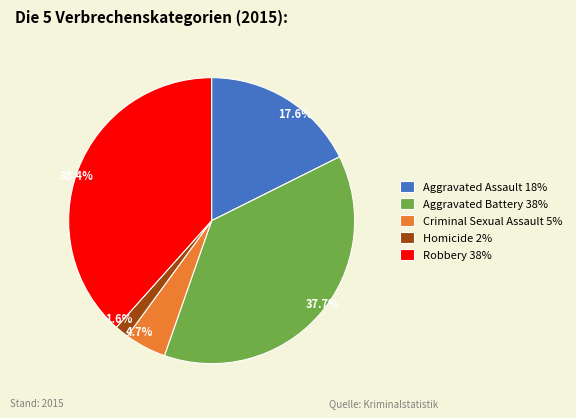

To the nearest percent, what is the difference between the largest and smallest slice percentages?

37%